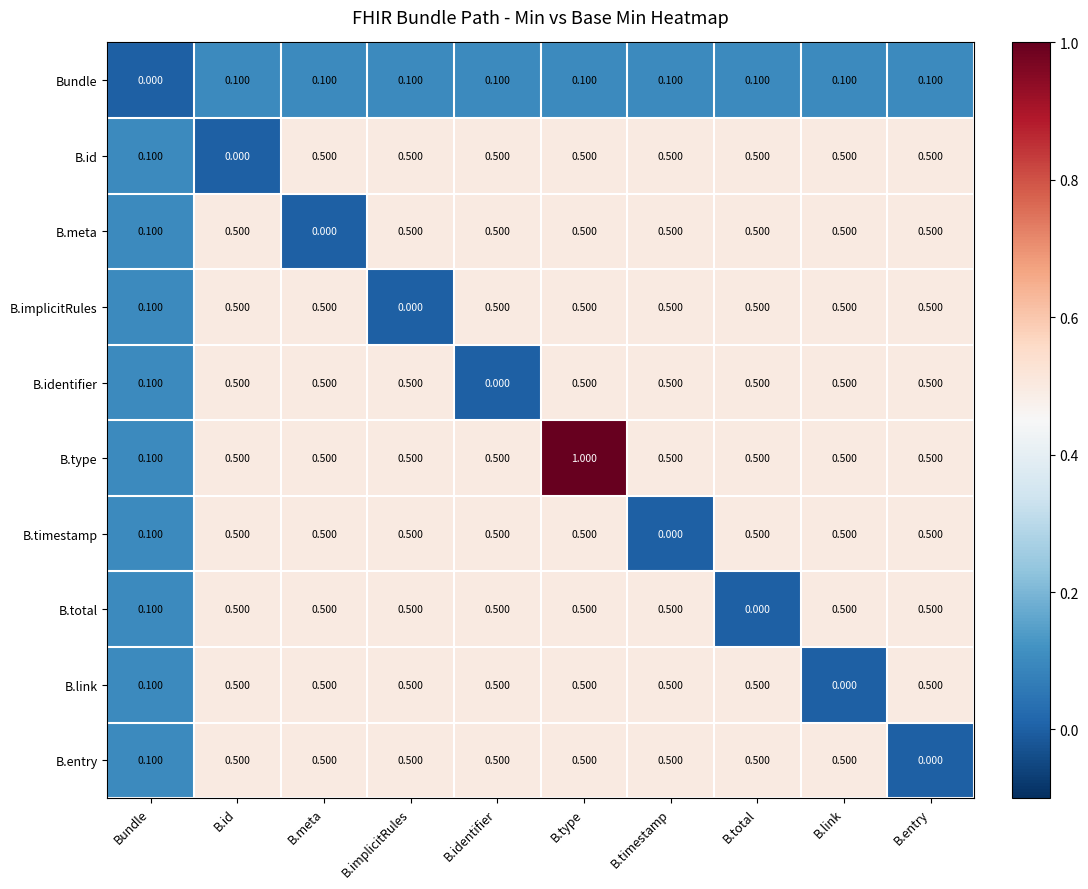

At which label does B.type reach its peak?

B.type